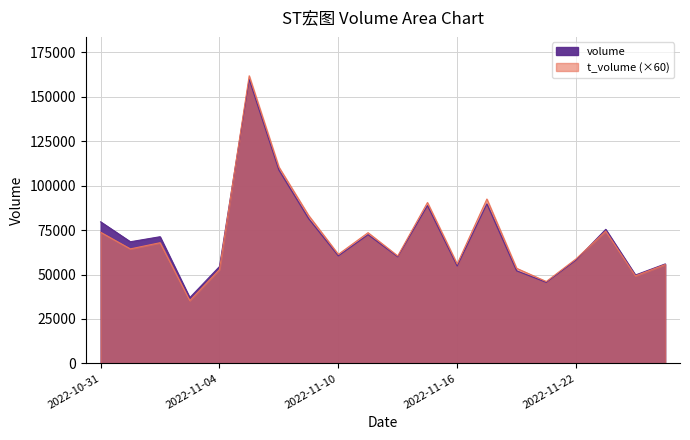

True or false: volume and t_volume cross at least once.

True